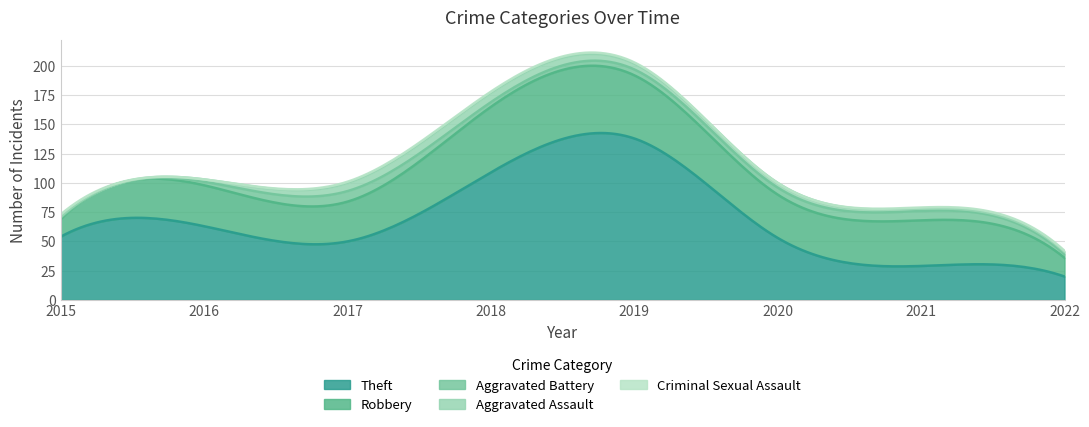

True or false: Theft has more than 0 interior local peaks.

True